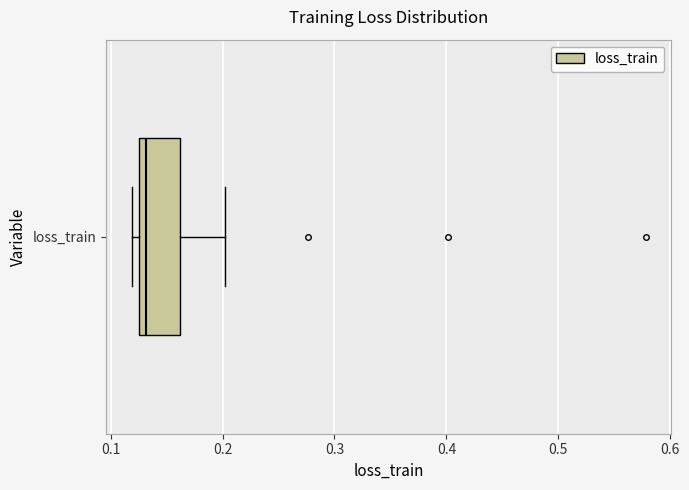

Read this box plot against the x-axis: the position of the median line, the range covered by the box, and the ends of both whiskers. The values are not printed on the chart, so give them approximately, as read against the axis.

median 0.13 (just right of the box's left edge), box 0.13 to 0.16, whiskers 0.12 to 0.20